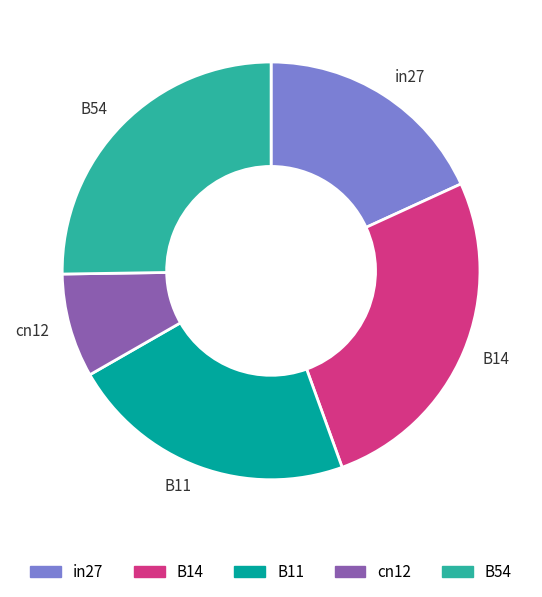

True or false: cn12 accounts for 8% of the total.

True